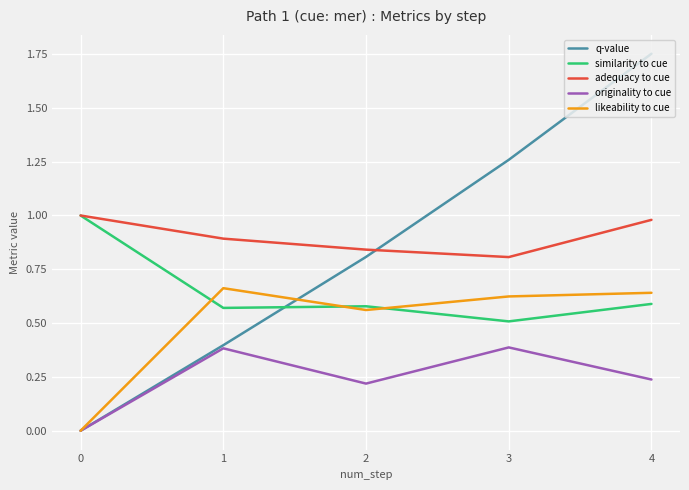

Is this an area chart (filled region under the line)?

No